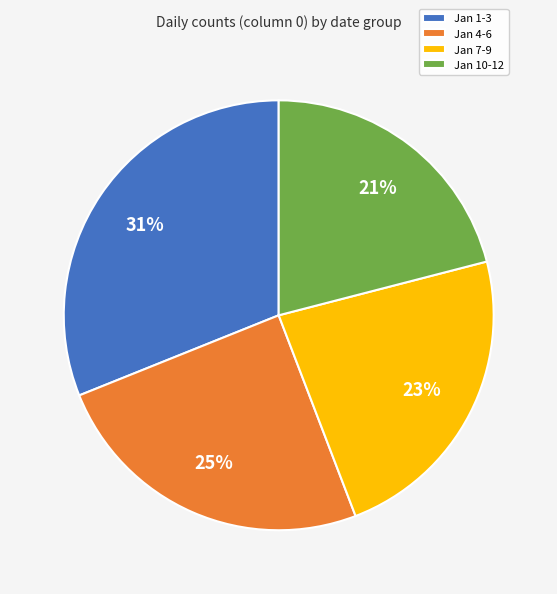

Combined, do Jan 4-6 and Jan 10-12 account for over 50%?

No